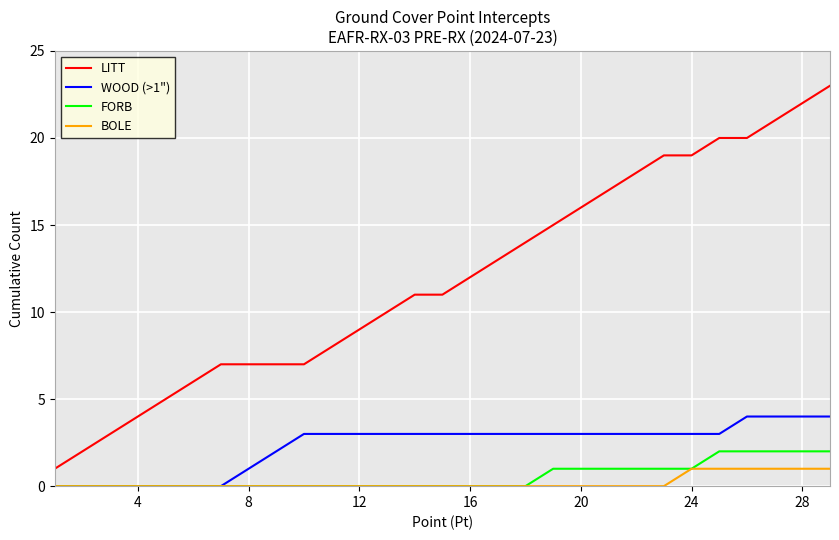

True or false: FORB and LITT cross at least once.

False